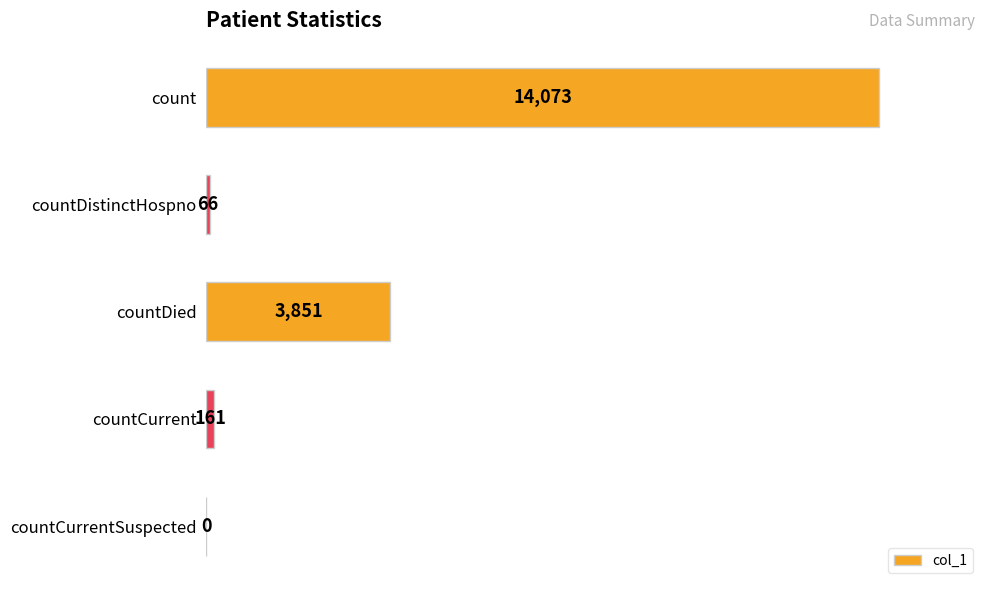

Between count and countCurrentSuspected, which is larger?

count